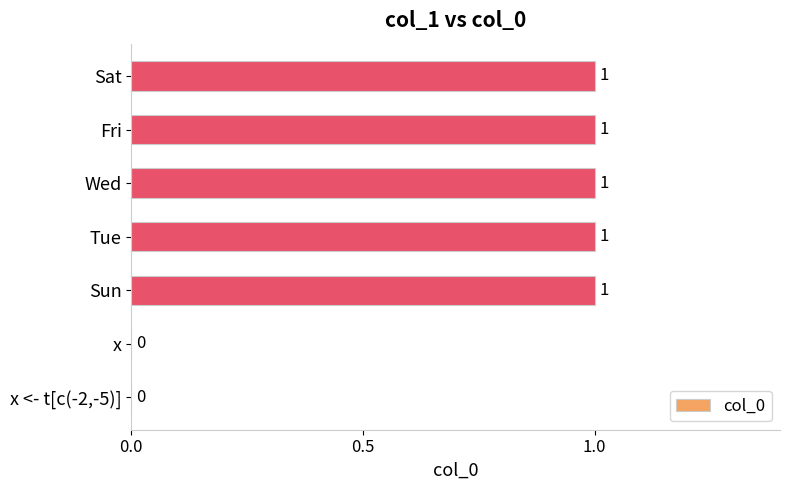

What is the change in value from x to Sat?

+1